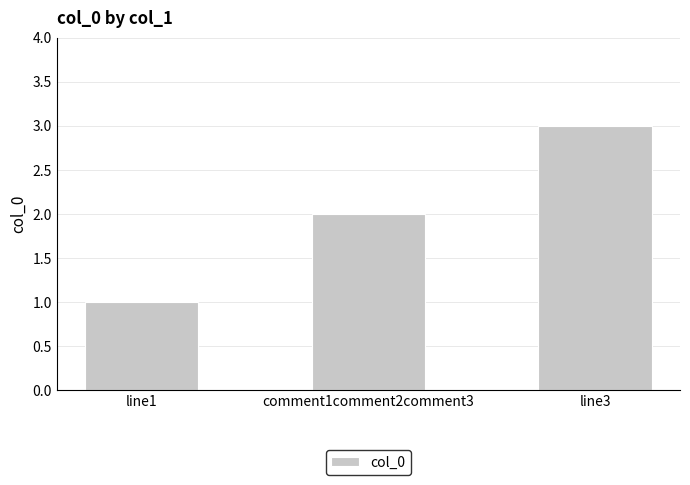

Reading left to right, list all the values displayed in this chart.

1	2	3